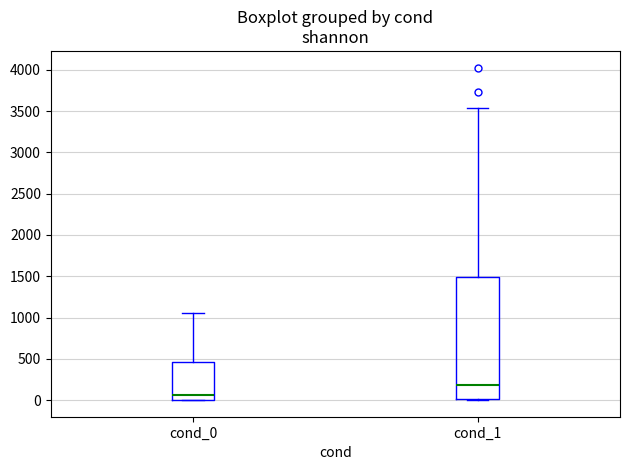

Which box is the tallest, from its lower edge to its upper edge?

cond_1